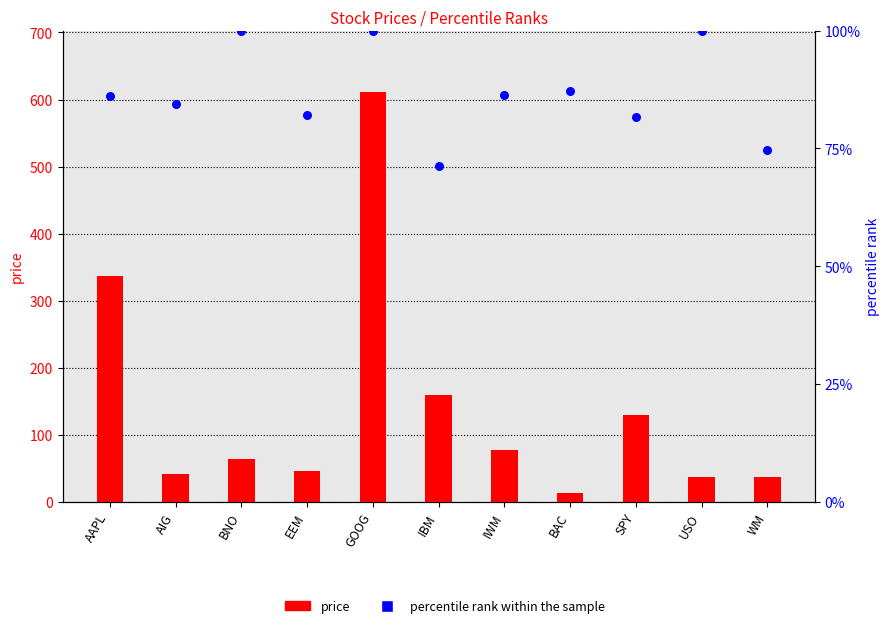

What are all the series names shown in the legend?

price, percentile rank within the sample